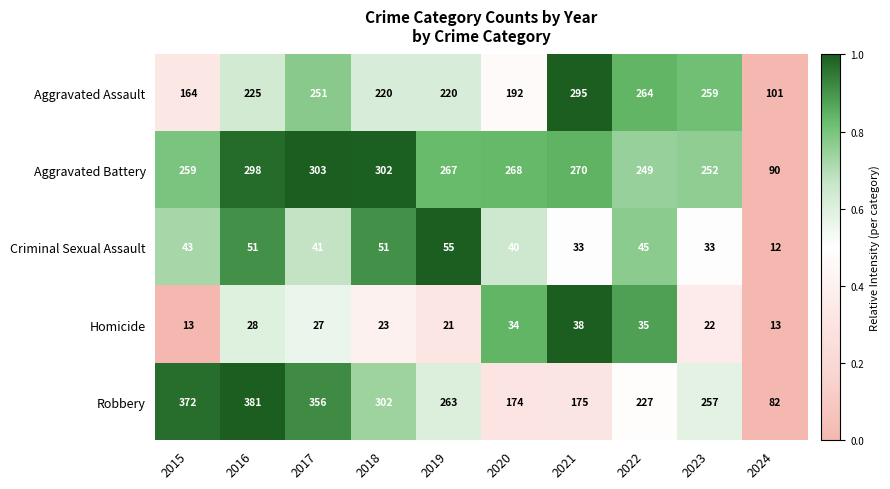

Which series has the largest range (max minus min)?

Robbery